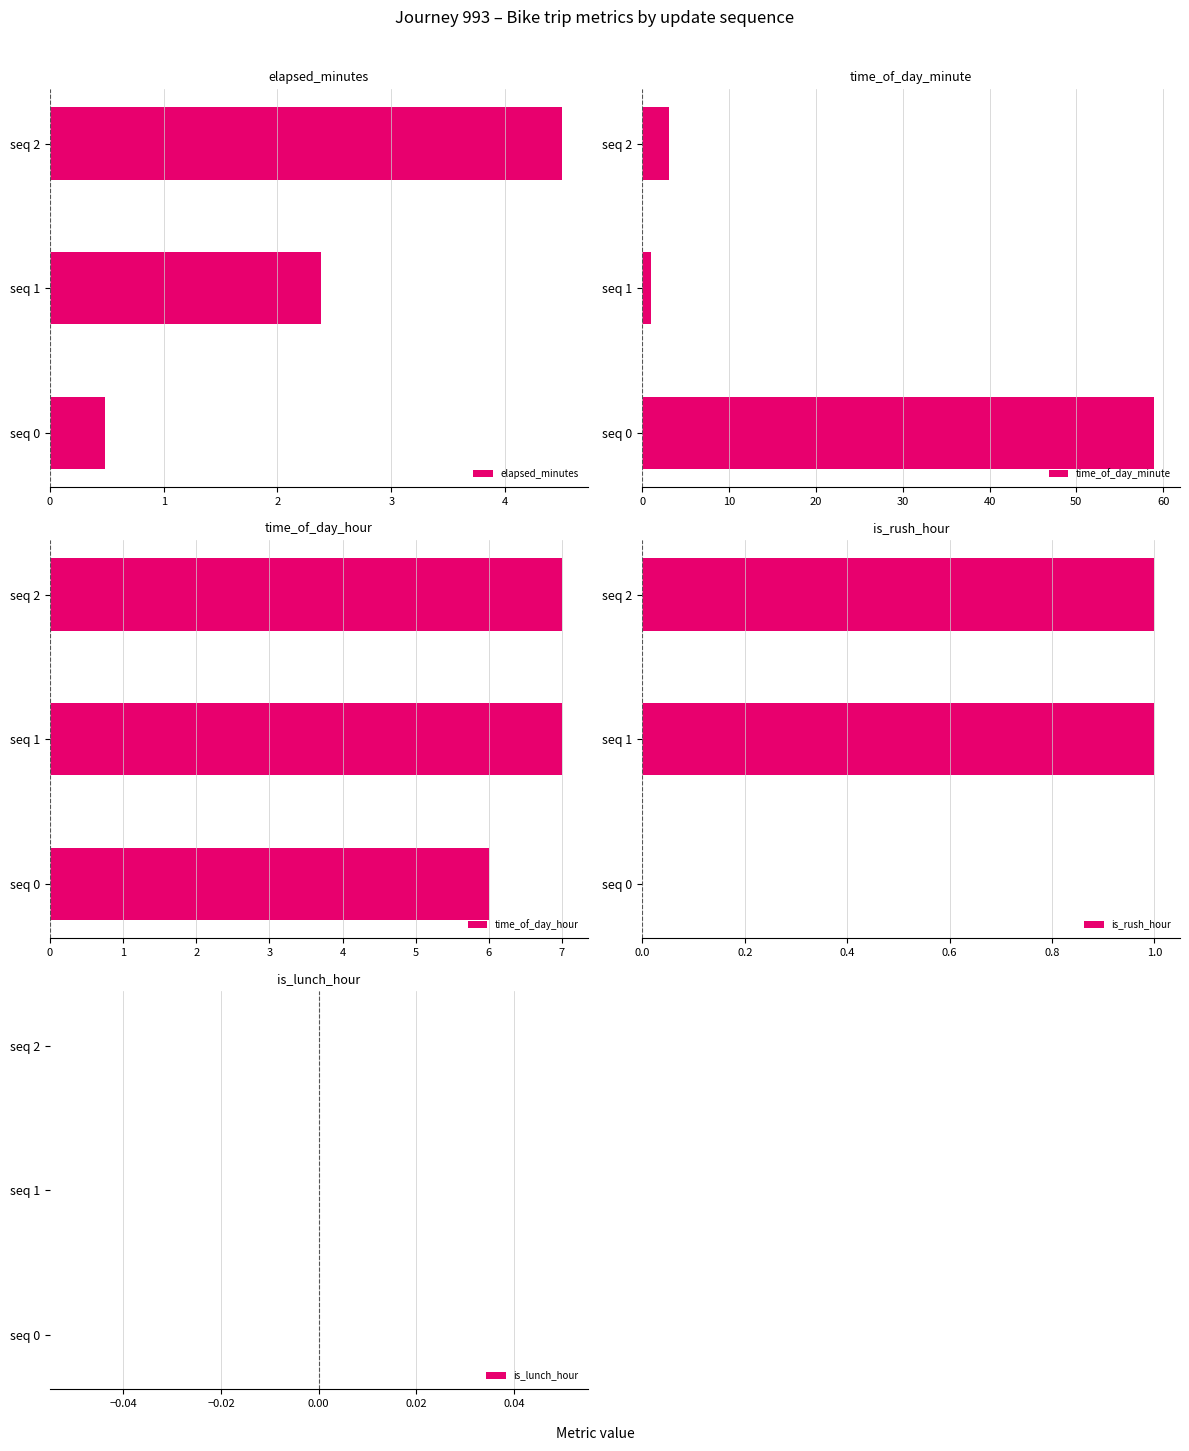

Where is time_of_day_minute nearest to the value 30?

seq 2